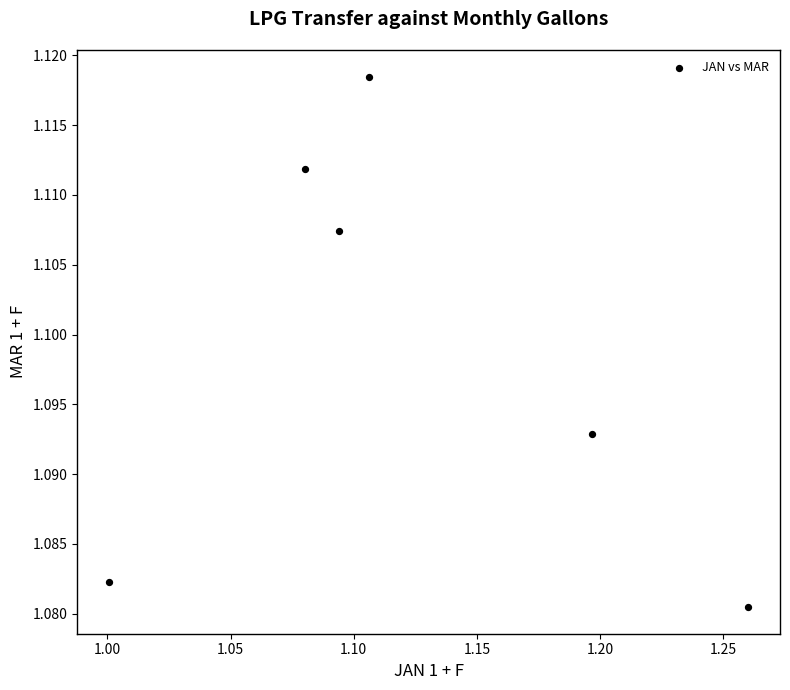

What is the range of X values (max minus min)?

0.3